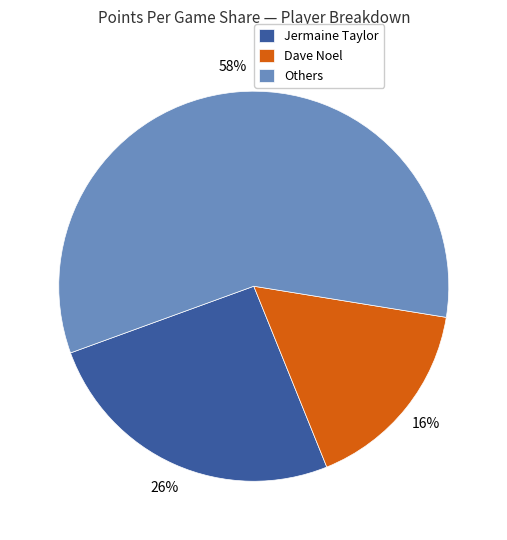

To the nearest percent, what is the difference between the largest and smallest slice percentages?

42%